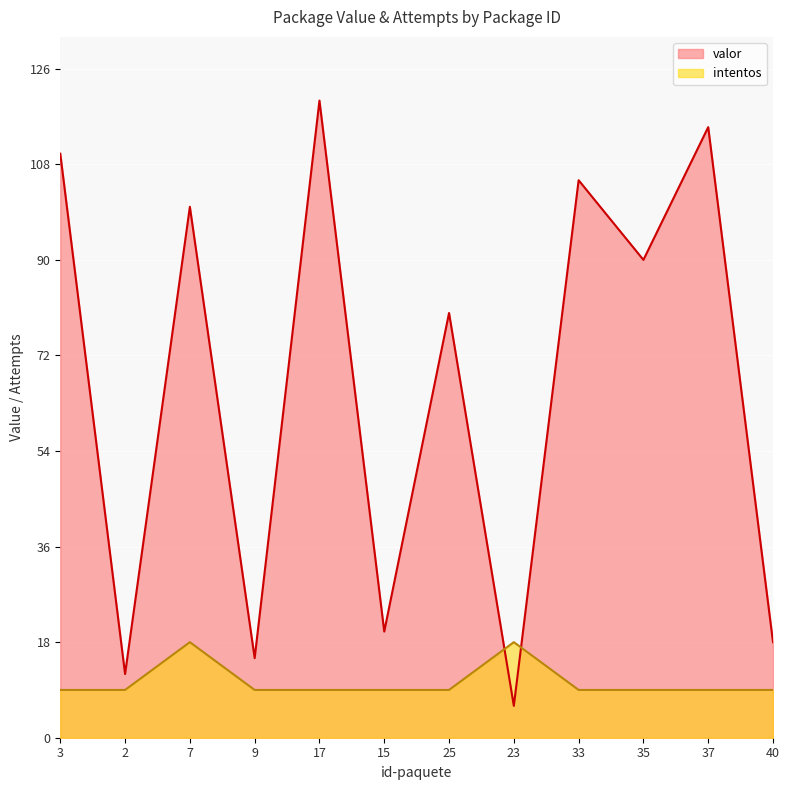

What are all the series names shown in the legend?

valor, intentos